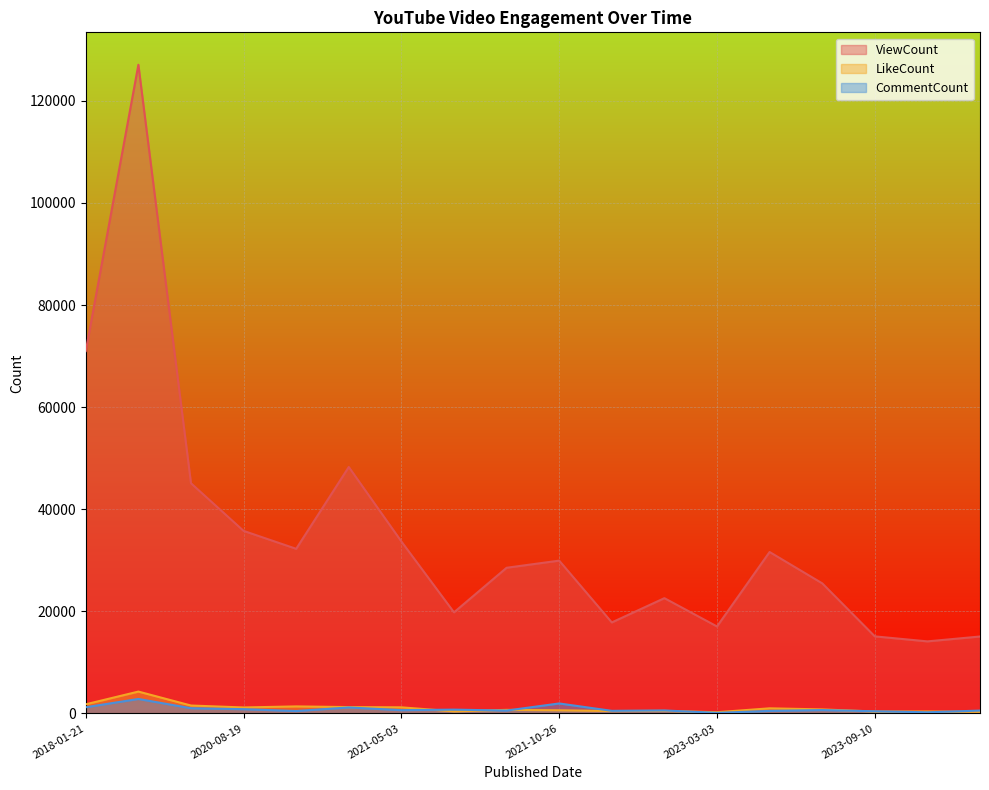

How many interior local valleys does the LikeCount series have?

5